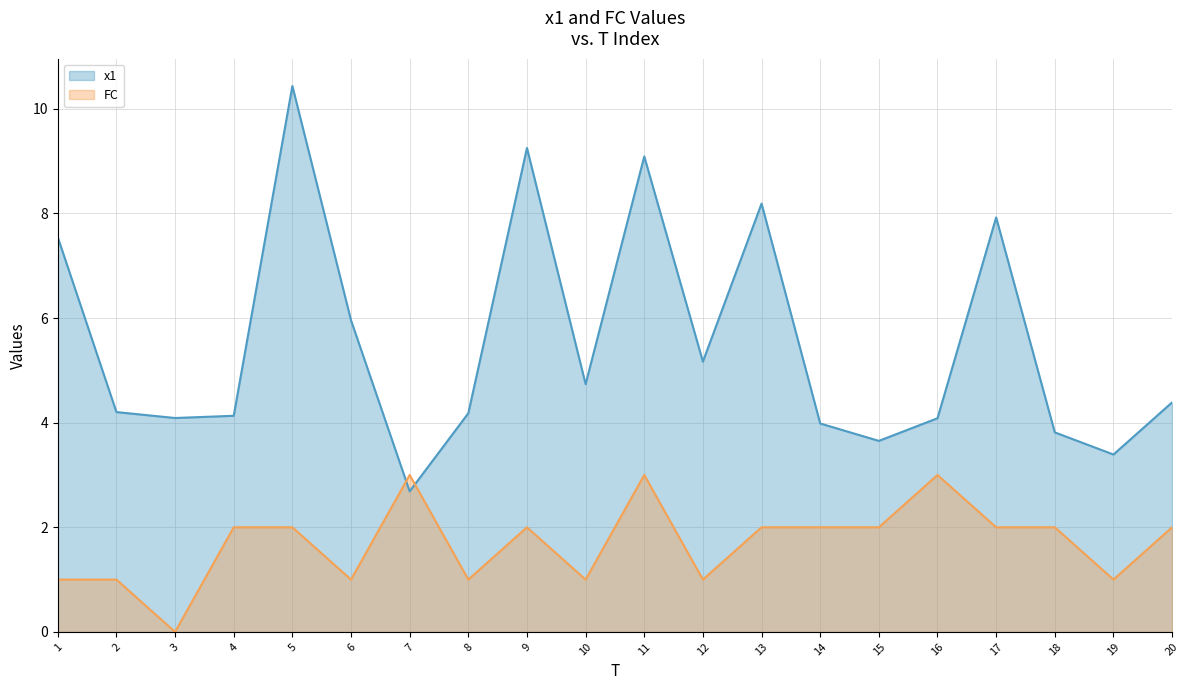

At which label does FC reach its peak?

7